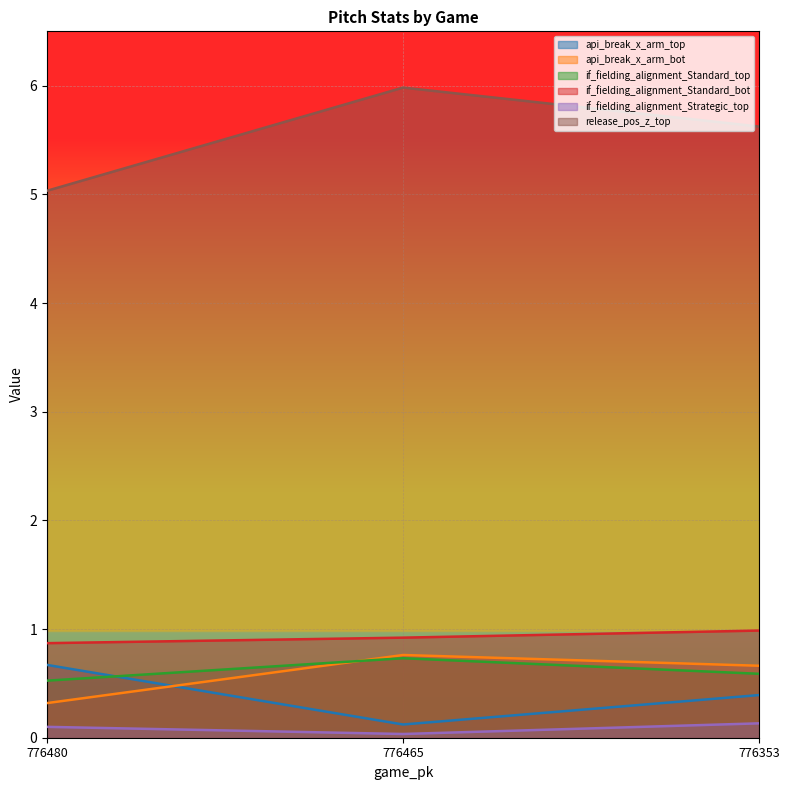

Rank the series by their maximum value, from lowest to highest.

if_fielding_alignment_Strategic_top, api_break_x_arm_top, if_fielding_alignment_Standard_top, api_break_x_arm_bot, if_fielding_alignment_Standard_bot, release_pos_z_top